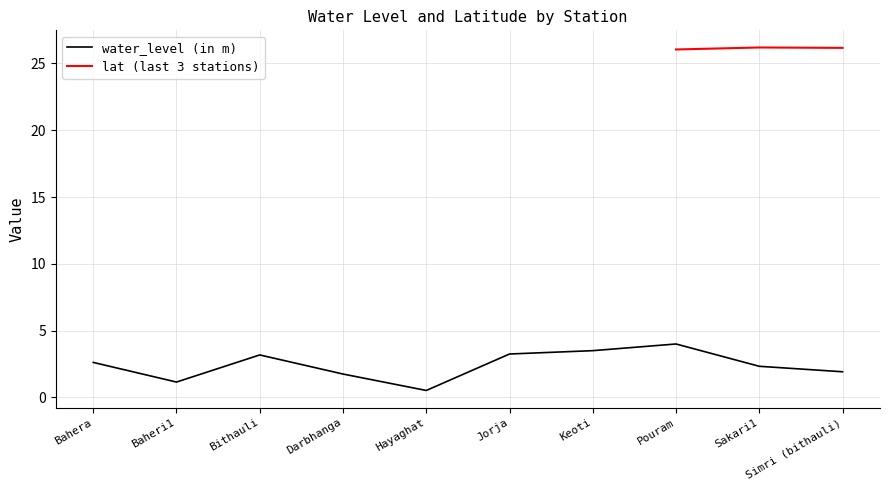

Reading left to right, extract all data points from this chart.

2.6	1.1	3.2	1.8	0.5	3.2	3.5	4.0	2.3	1.9